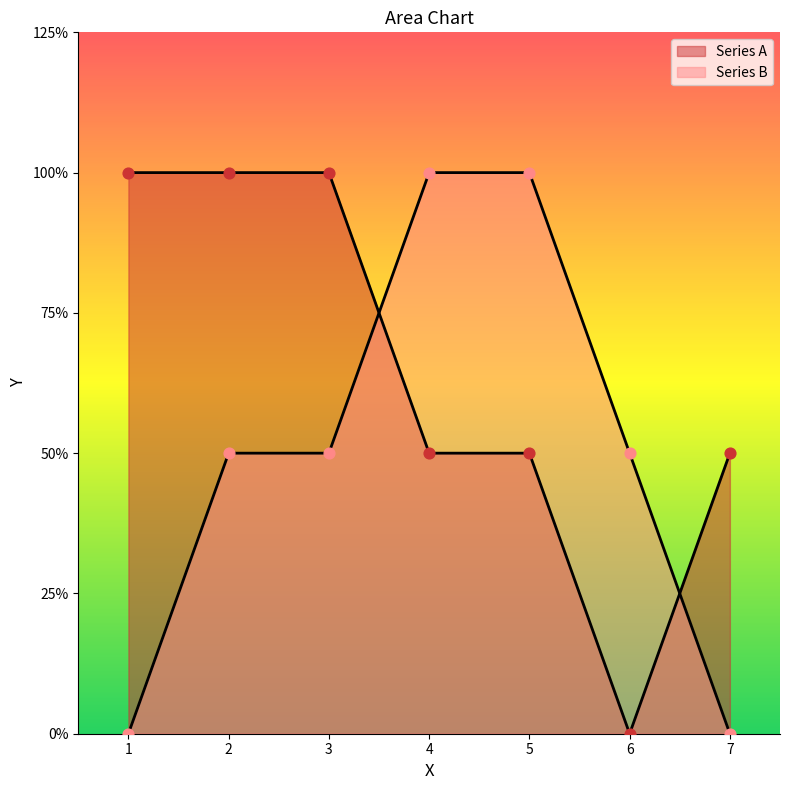

What are all the series names shown in the legend?

Series A, Series B